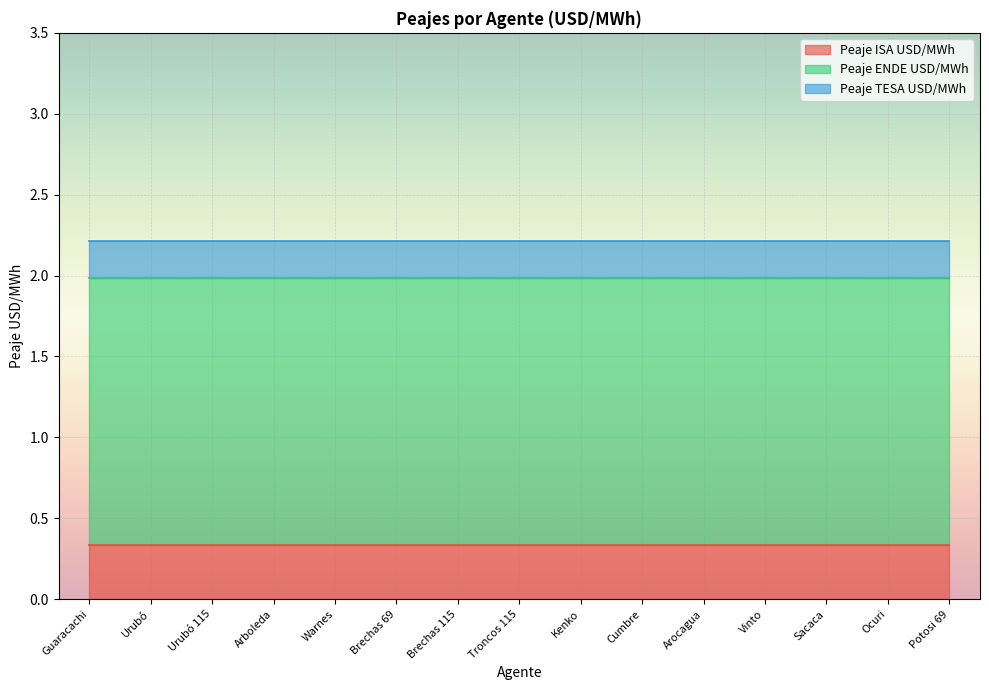

True or false: Peaje ISA USD/MWh has more than 2 interior local peaks.

False